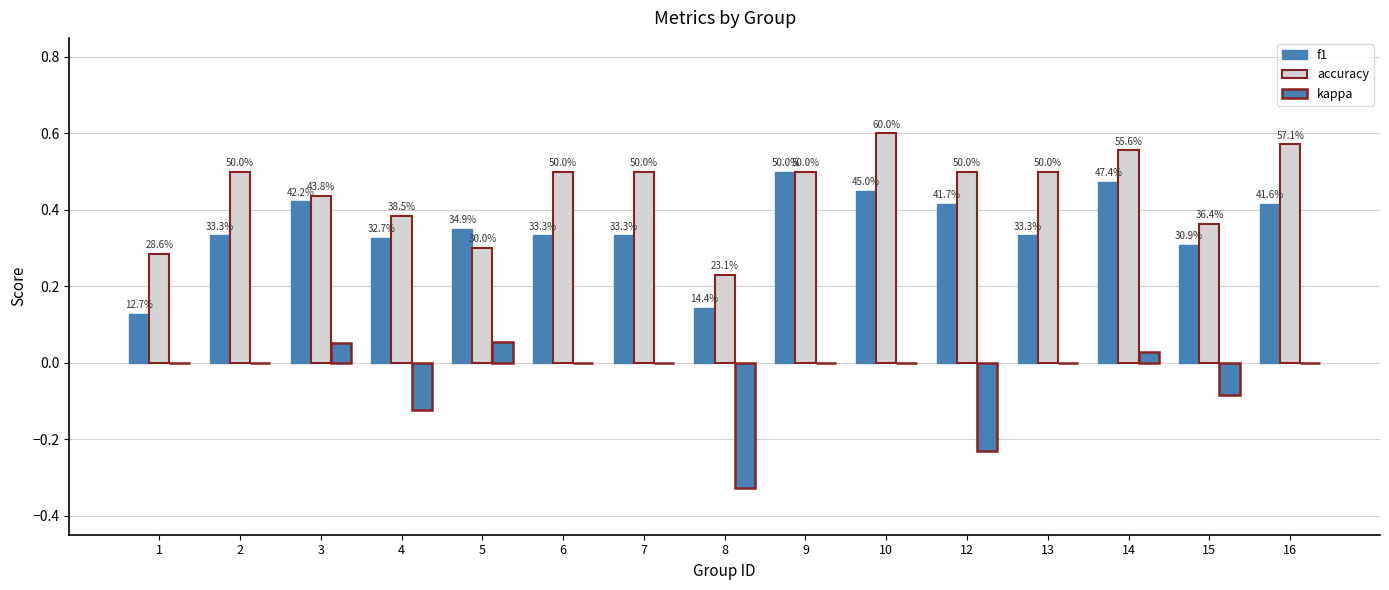

Is it true that kappa equals 0.0 at 3?

False